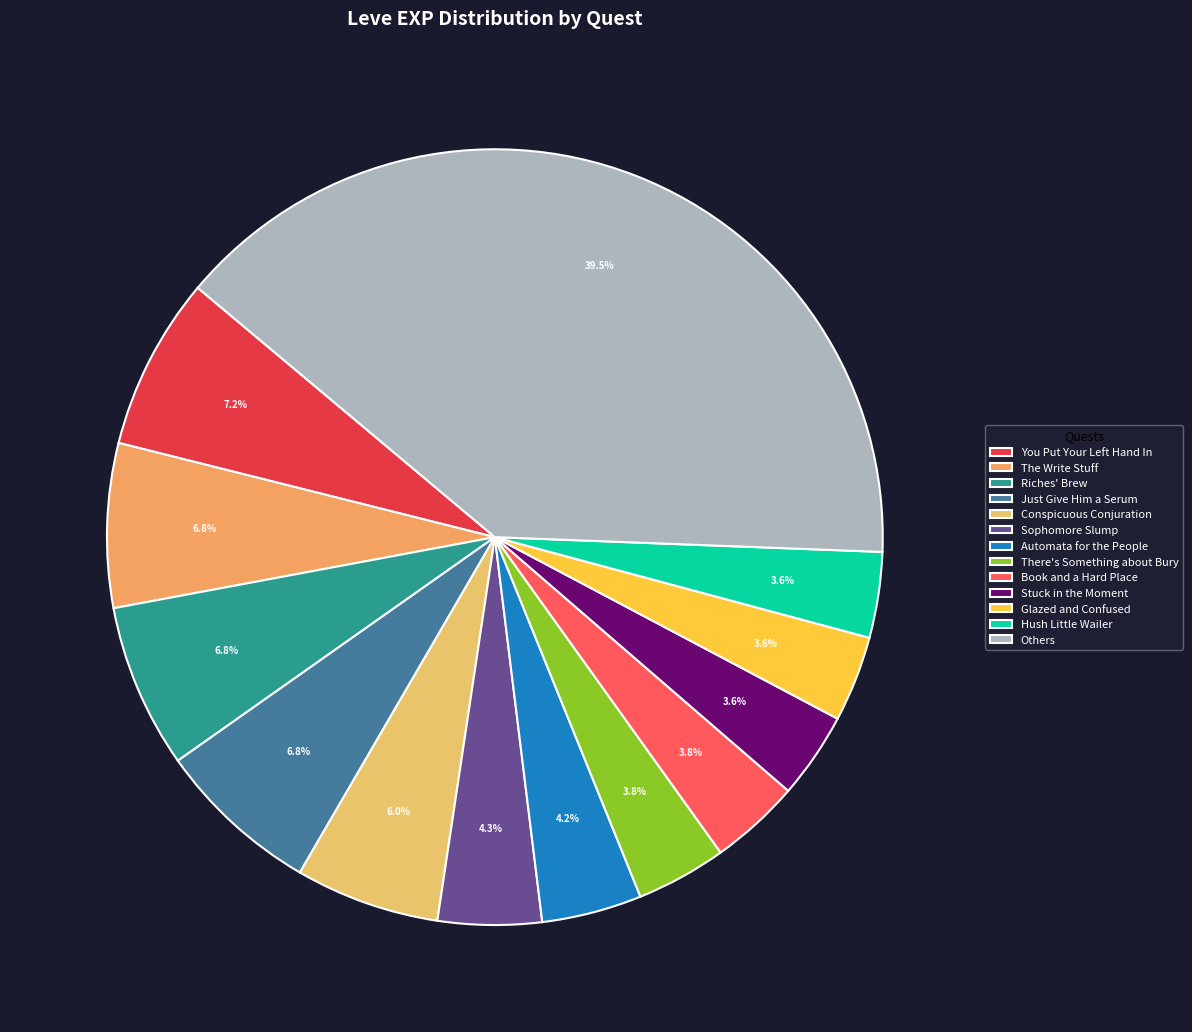

Is it true that The Write Stuff is 1% of the pie?

False